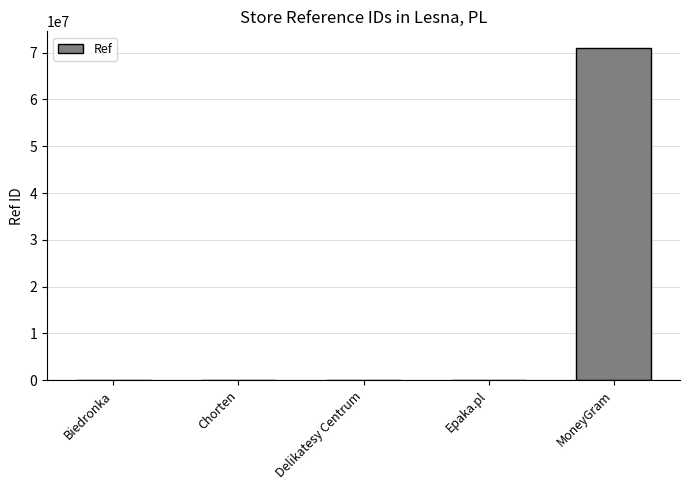

Count the number of data series in this chart.

1